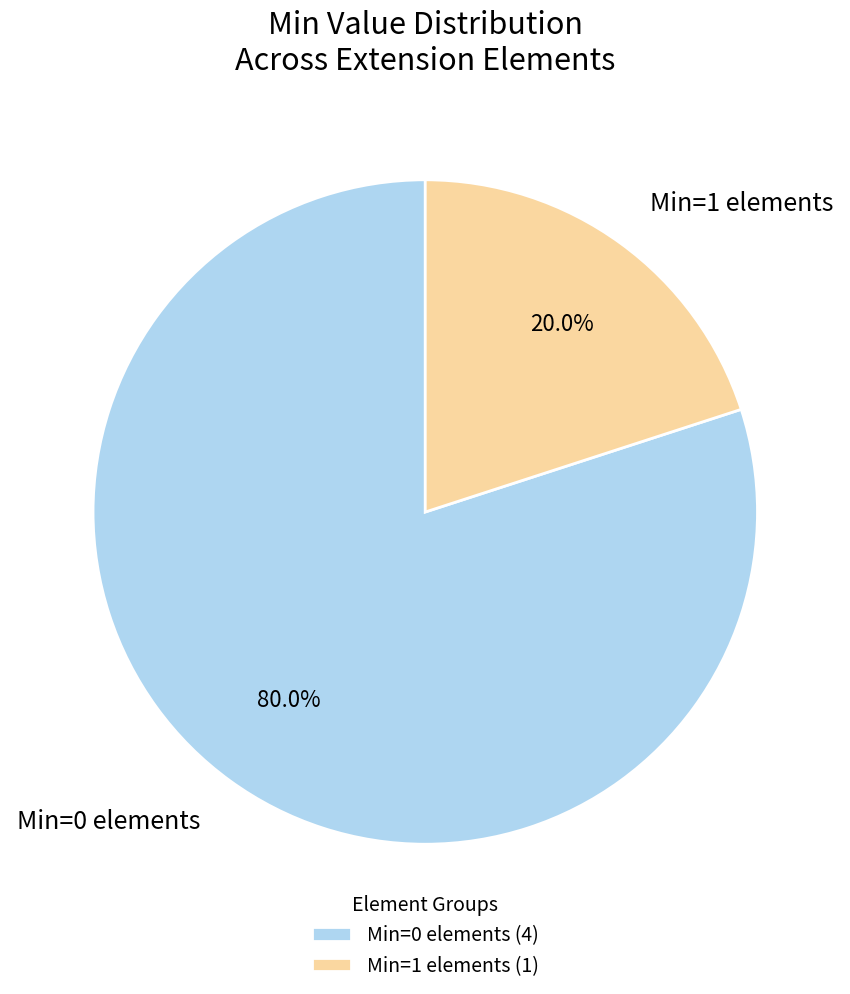

To the nearest percent, what is the difference between the largest and smallest slice percentages?

60%